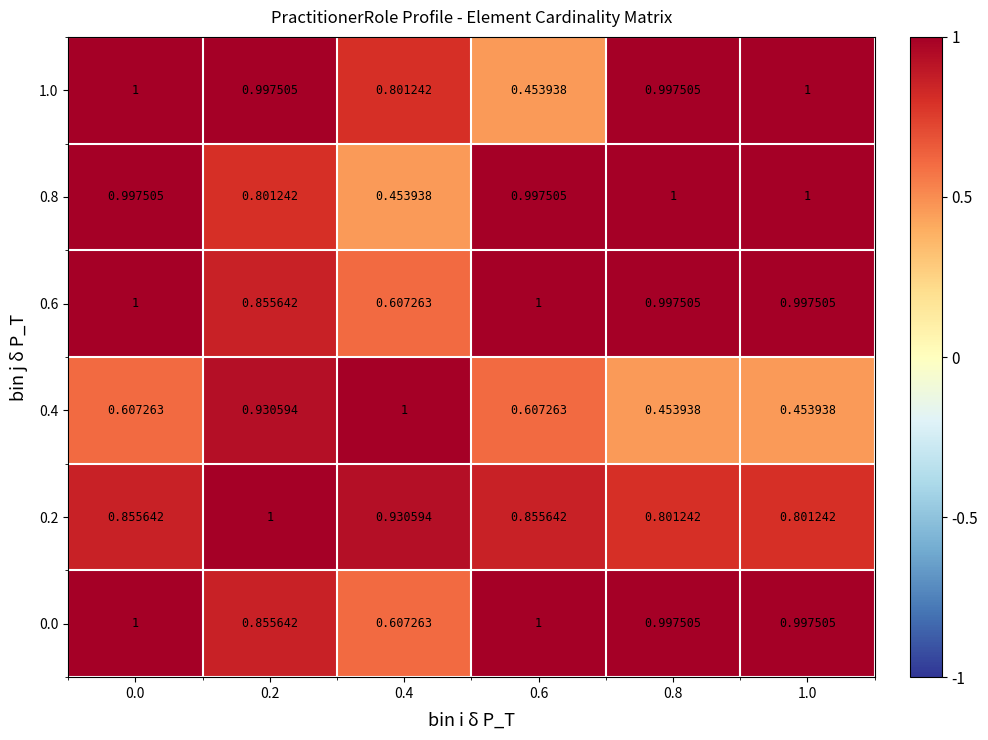

How many categories are shown in the chart?

6